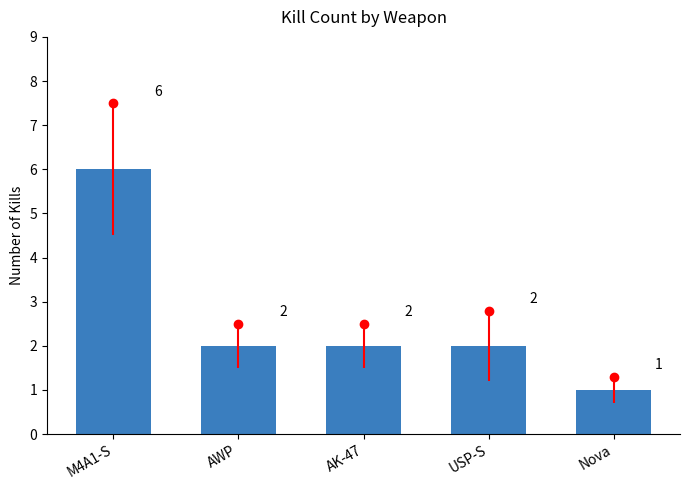

How many bars are there in total?

5